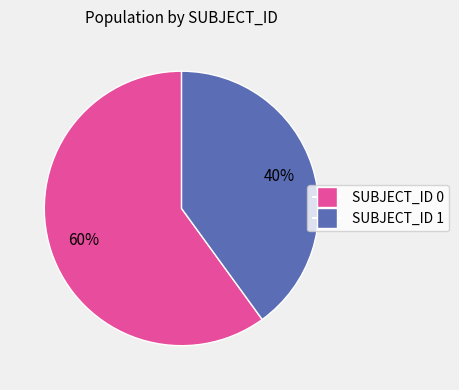

What is the majority slice?

SUBJECT_ID 0